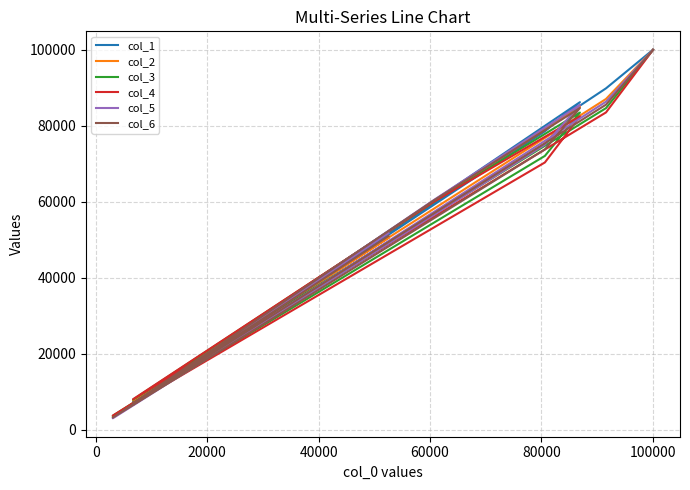

How many lines are shown in the chart?

6